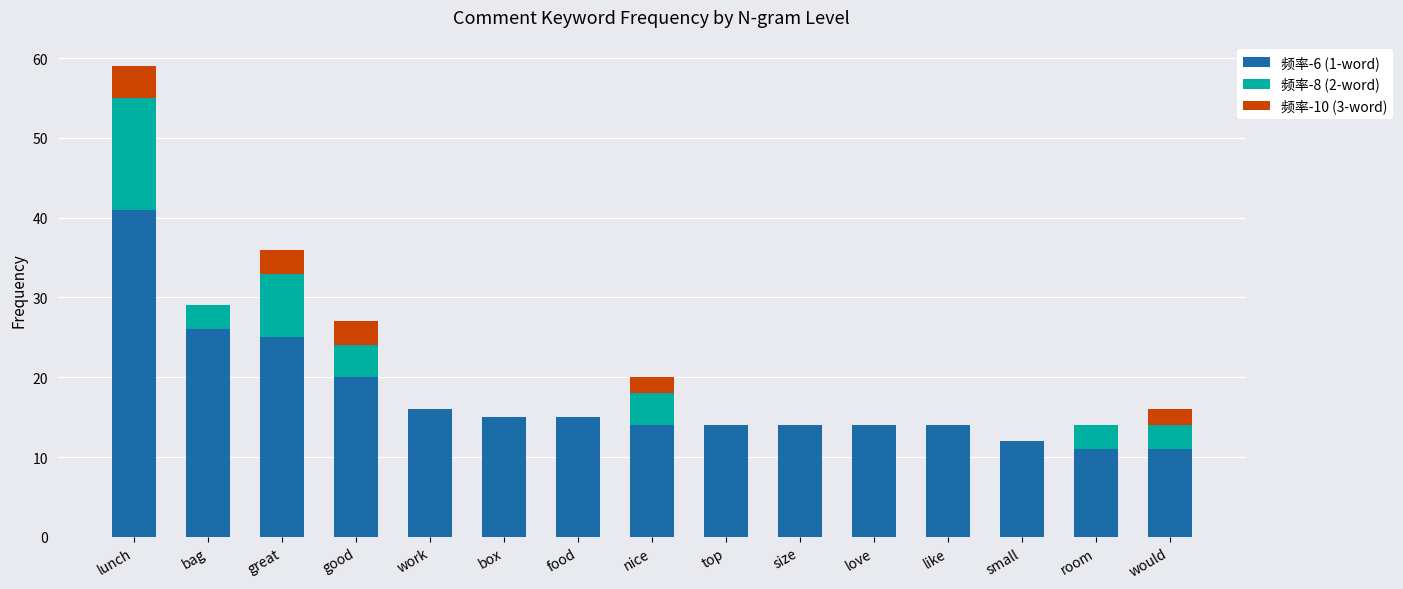

At which label does 频率-6 (1-word) reach its peak?

lunch